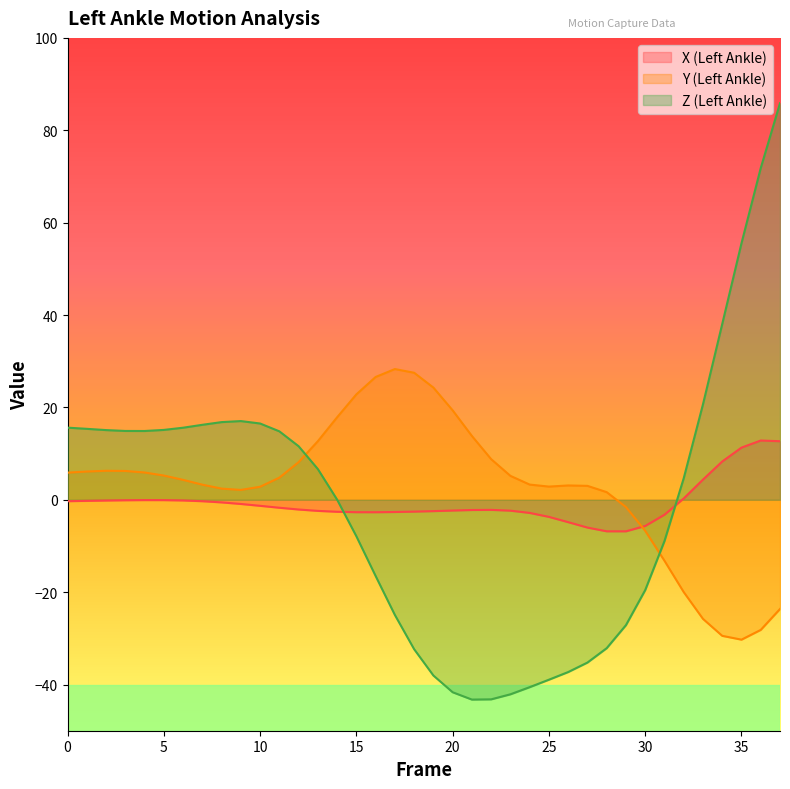

What is the difference between the maximum and minimum values in the Left_Ankle_X series?

19.7